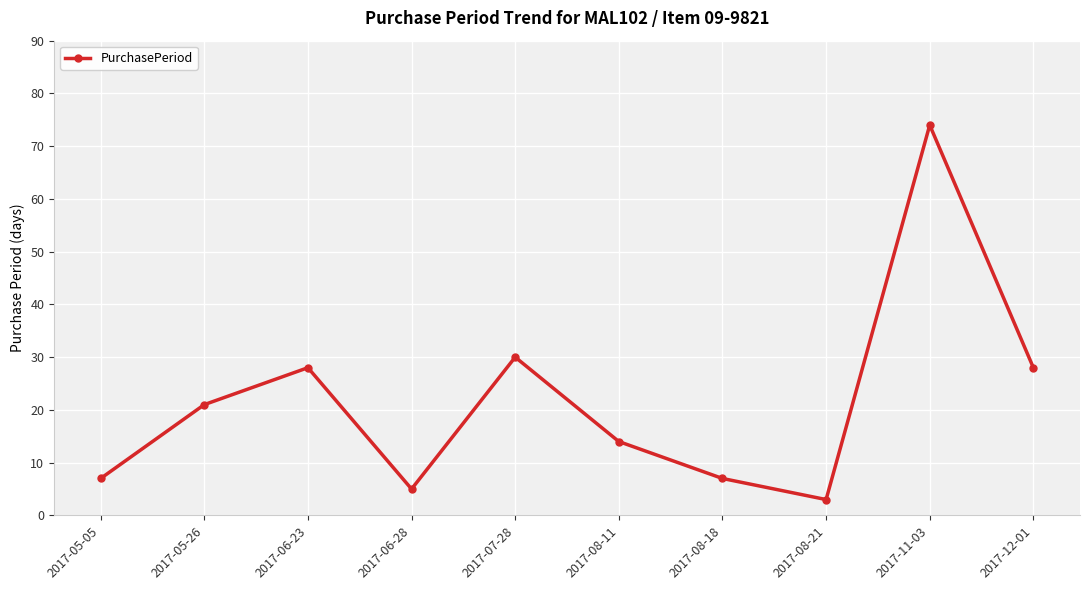

What is the minimum value shown in the chart?

3